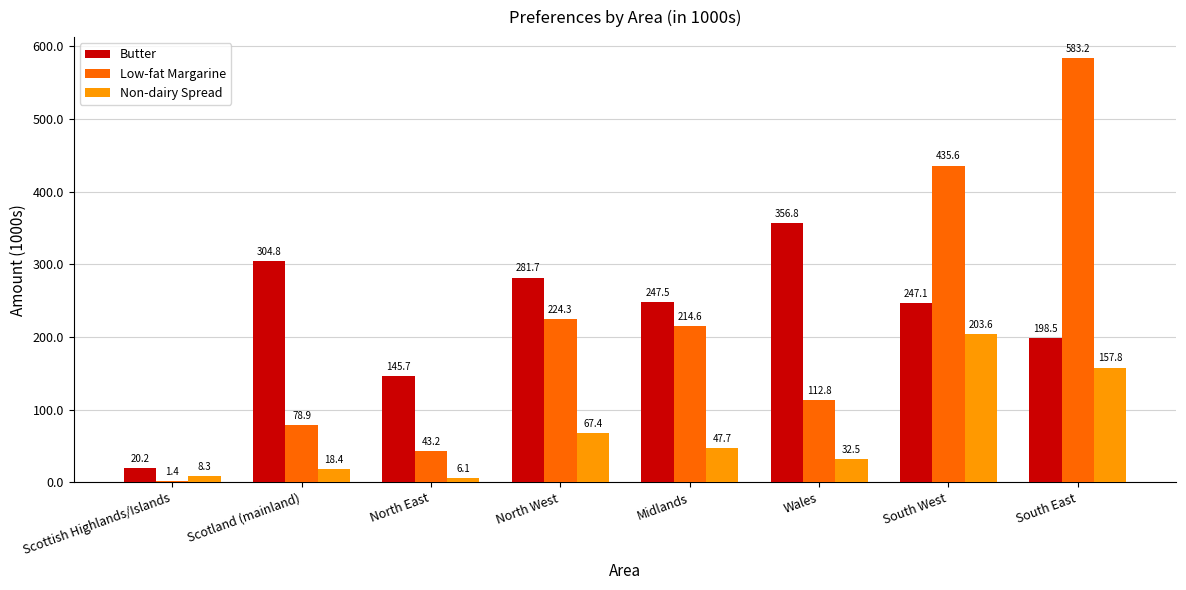

Is the value of Non-dairy Spread at South West greater than the value of Butter at Scottish Highlands/Islands?

Yes